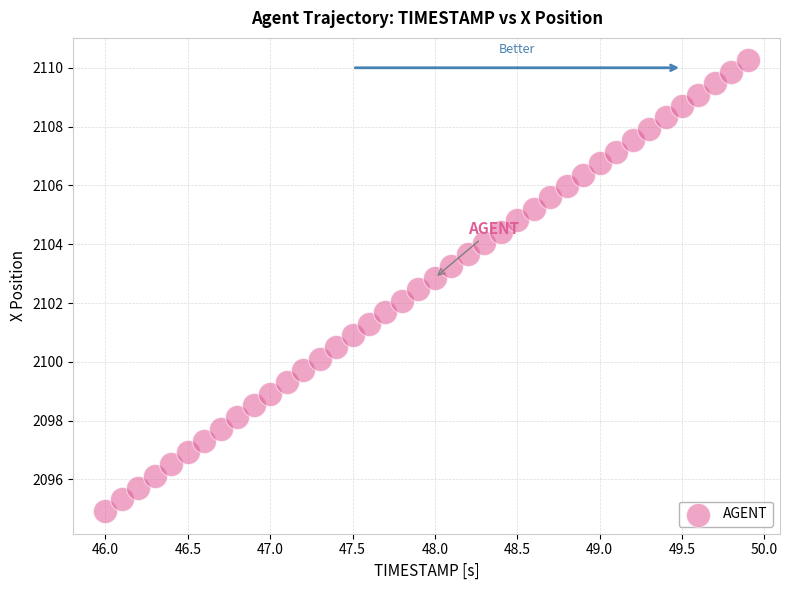

What is the range of X values (max minus min)?

3.9